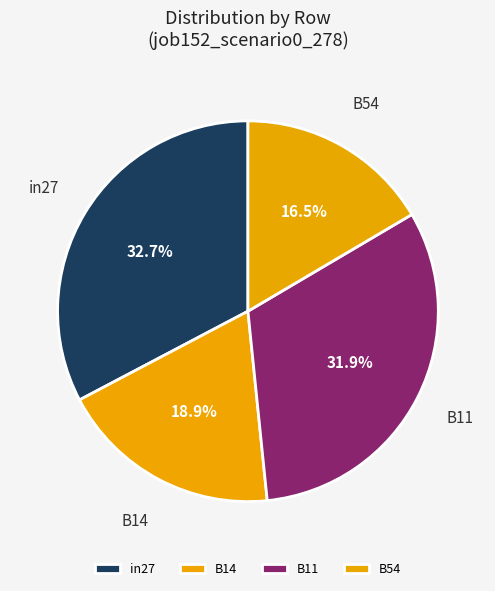

Rank the categories by value from highest to lowest.

in27, B11, B14, B54